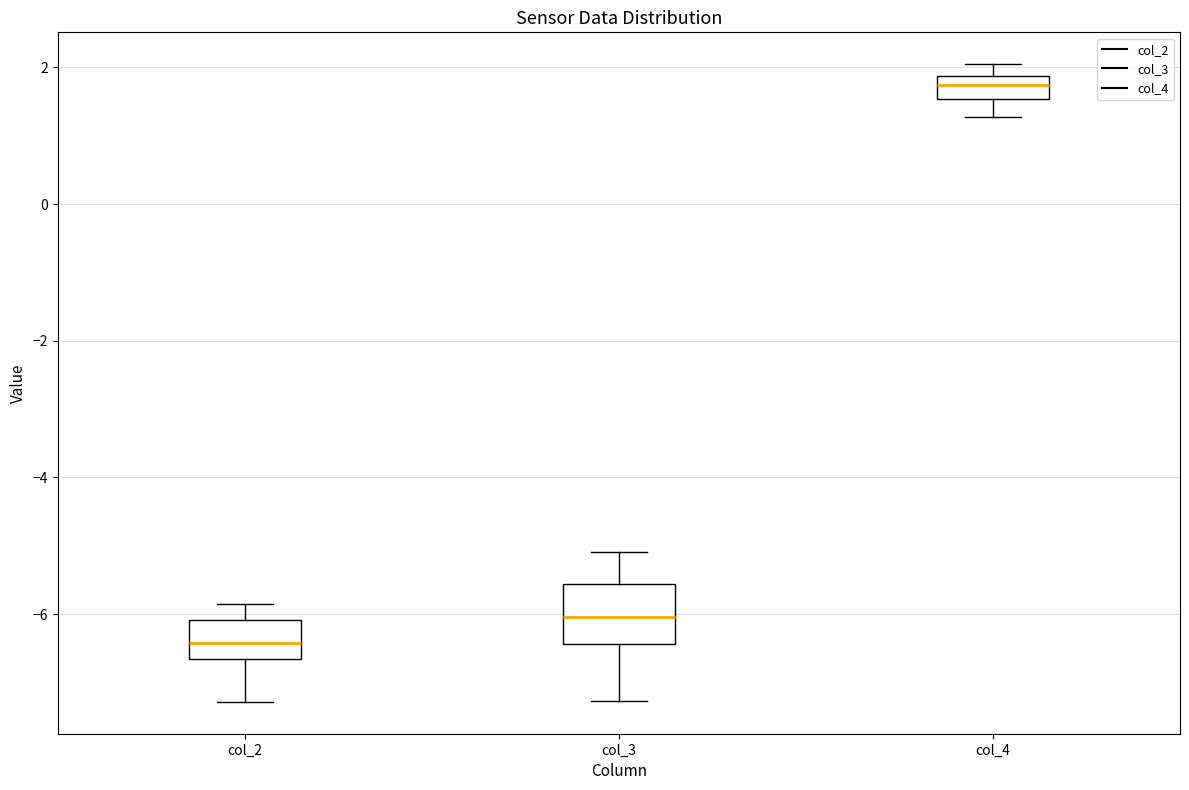

Reading left to right, transcribe this box plot: for each box, give where its median line is, the range the box spans, and where its two whiskers end, as read against the y-axis. The values are not printed on the chart, so give them approximately, as read against the axis.

col_2: median -6.4, box -6.6 to -6.0, whiskers -7.2 to -5.8
col_3: median -6.0, box -6.4 to -5.6, whiskers -7.2 to -5.0
col_4: median 1.8 (inside the box), box 1.6 to 1.8, whiskers 1.2 to 2.0